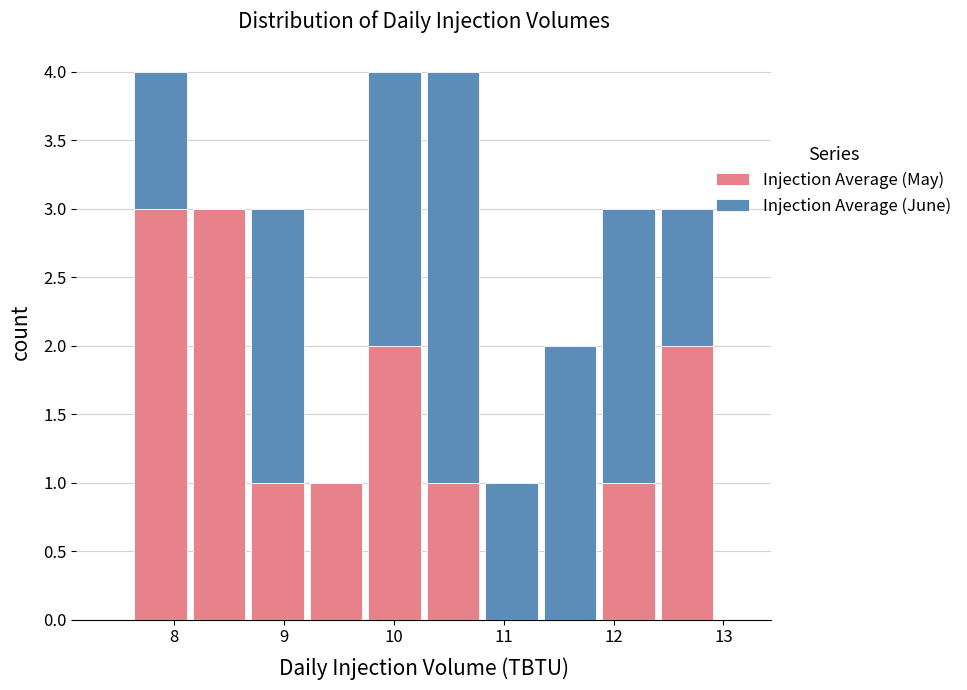

What is the total height of the stacked bar covering 11.9 to 12.4 on the x-axis? Neither the bar edges nor the heights are printed on the chart, so give them approximately, as read against the axes.

3